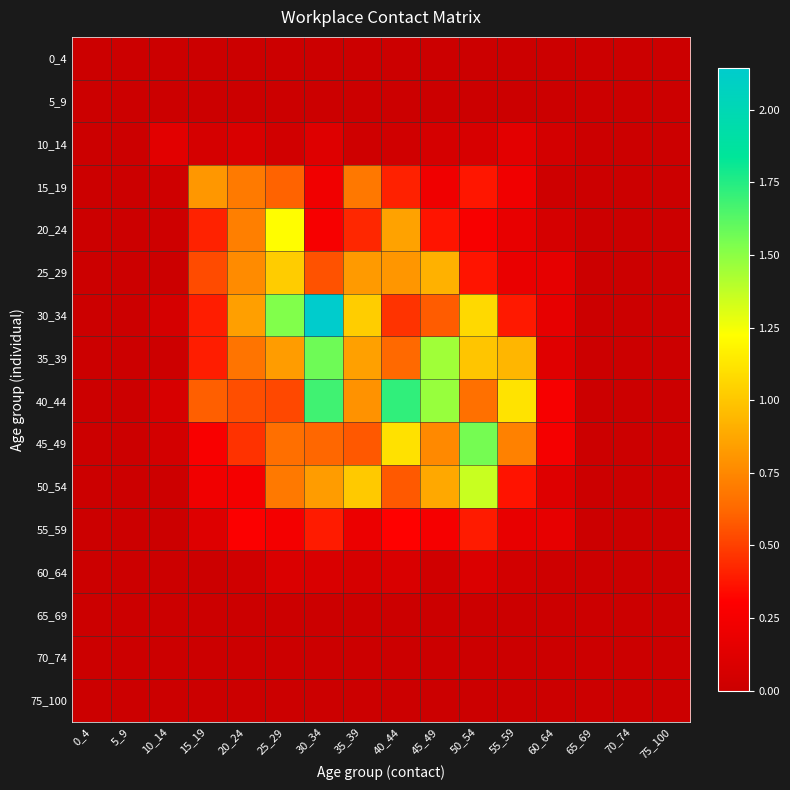

At how many categories does at least one series exceed 1?

7